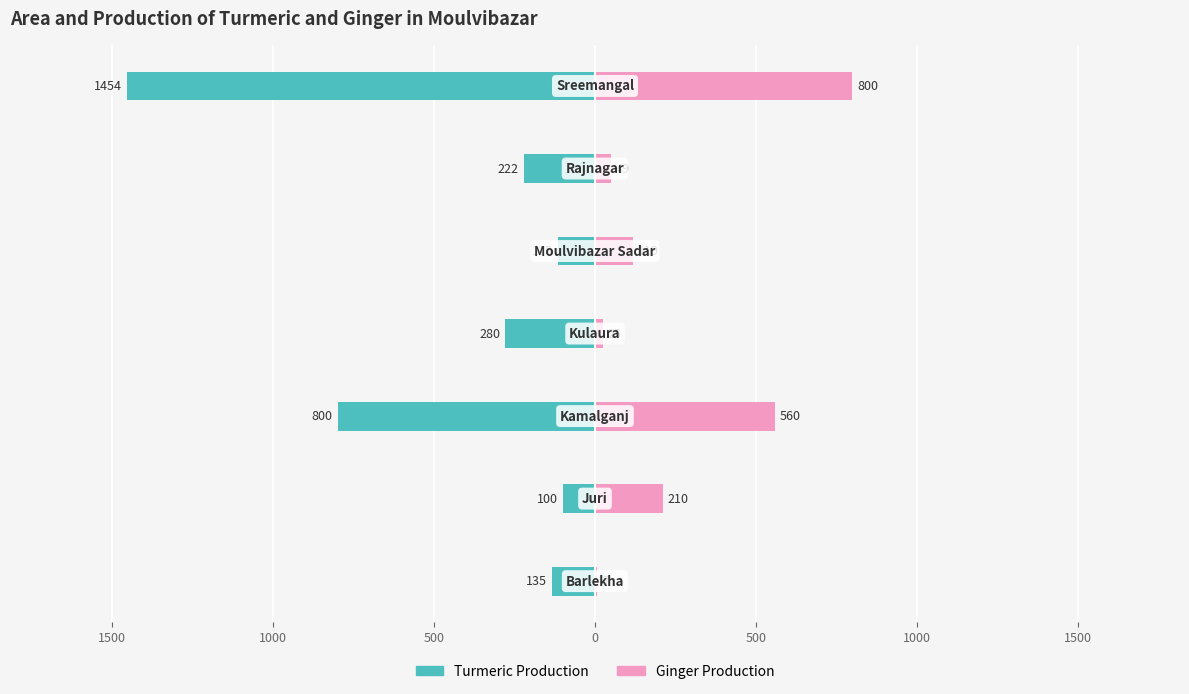

Between 1000 and 1000, which series saw the biggest shift?

Turmeric Production